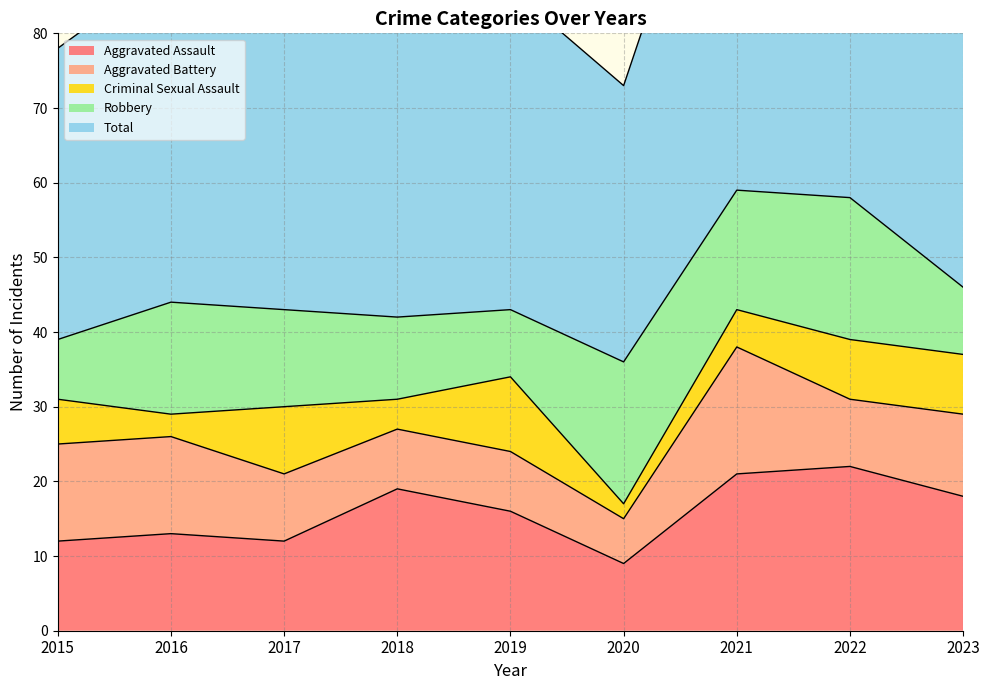

What is the difference between the Criminal Sexual Assault values at 2016 and 2015?

3